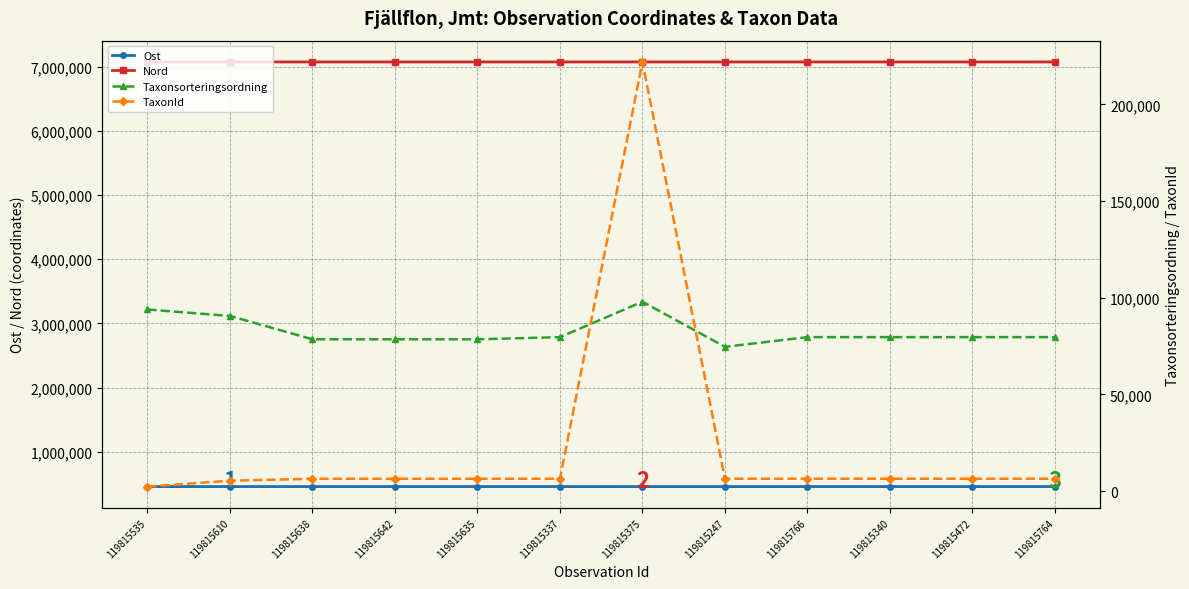

True or false: Nord and Ost intersect in this chart.

False